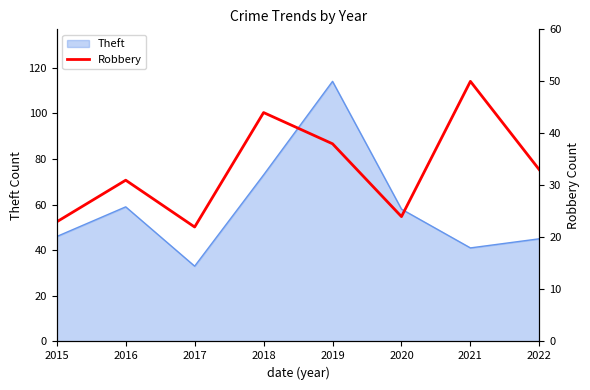

What is the minimum value shown in the chart?

22